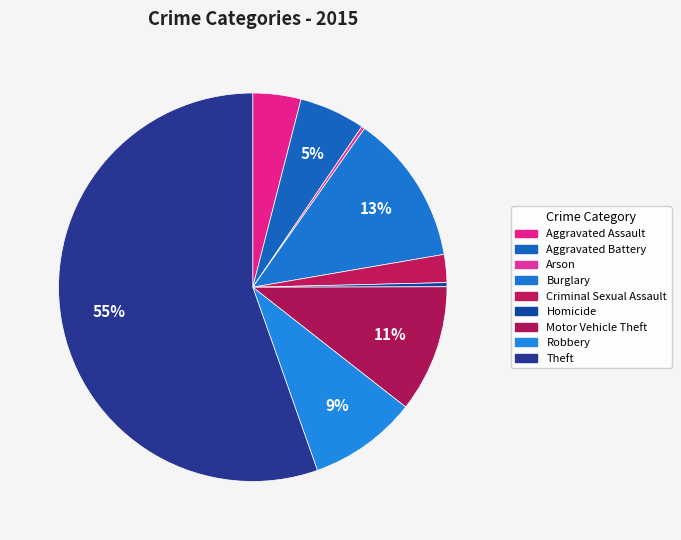

Which category has the biggest portion of the pie?

Theft